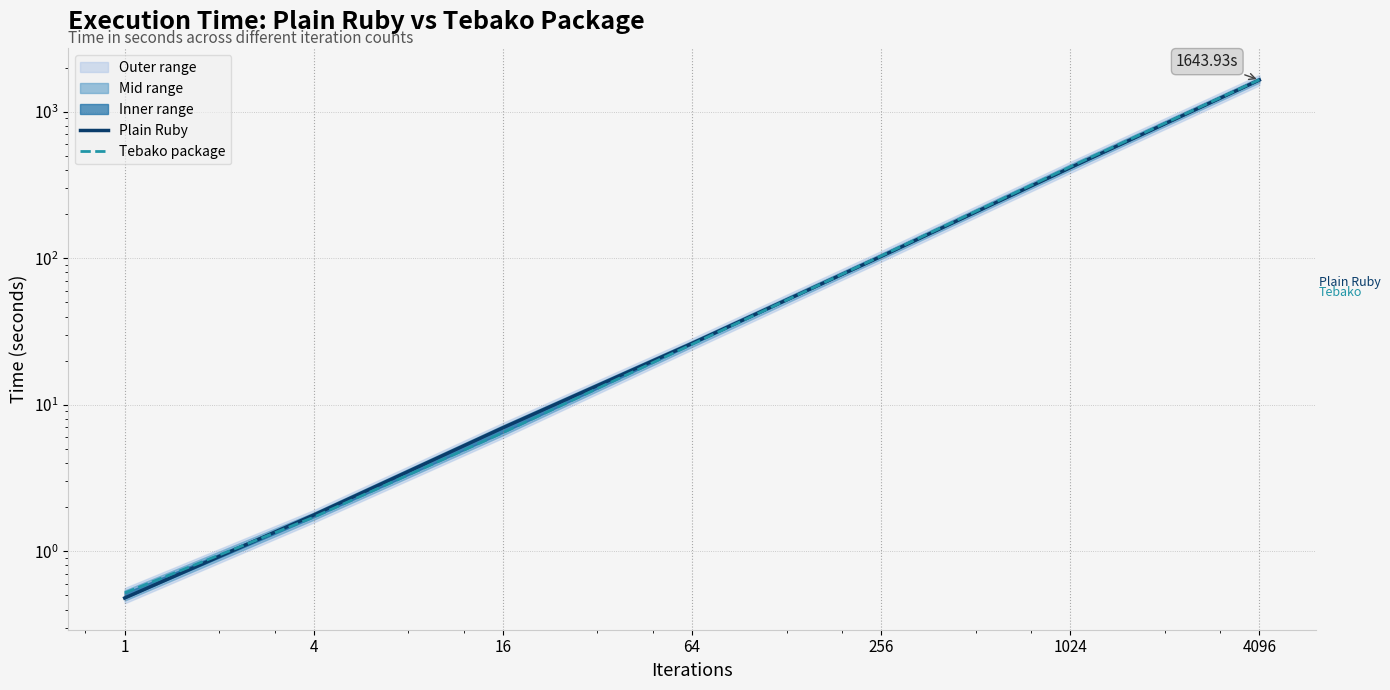

Rank the series at 4096 from lowest to highest value.

Plain Ruby, Tebako package